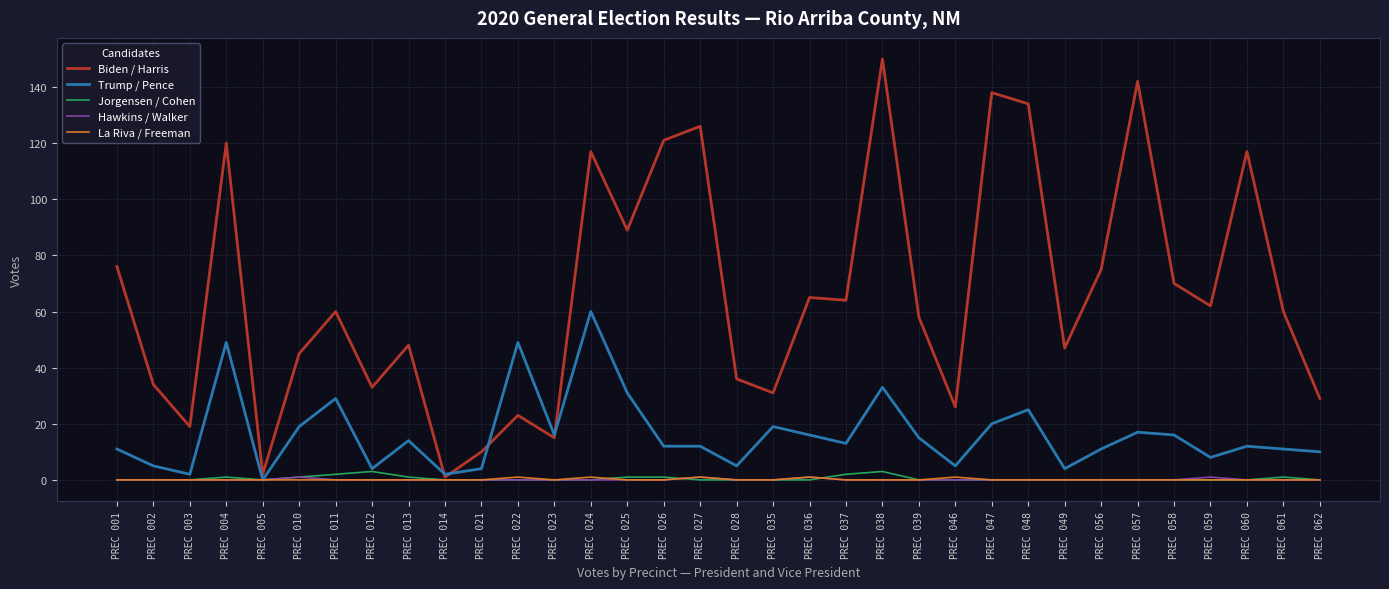

What is the maximum value for Jorgensen / Cohen?

3